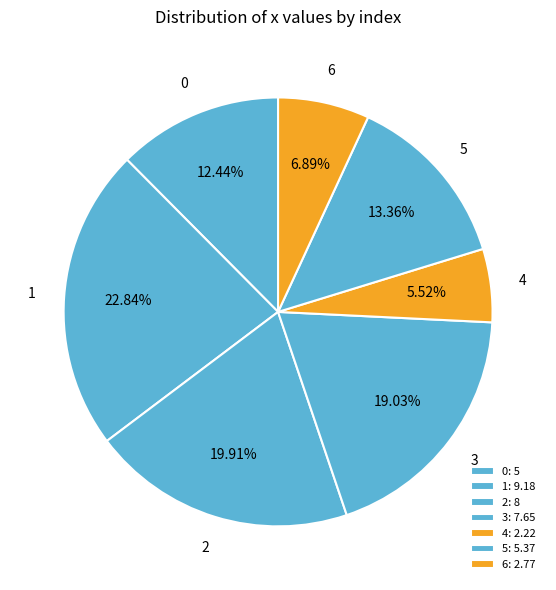

How many segments does this pie chart have?

7